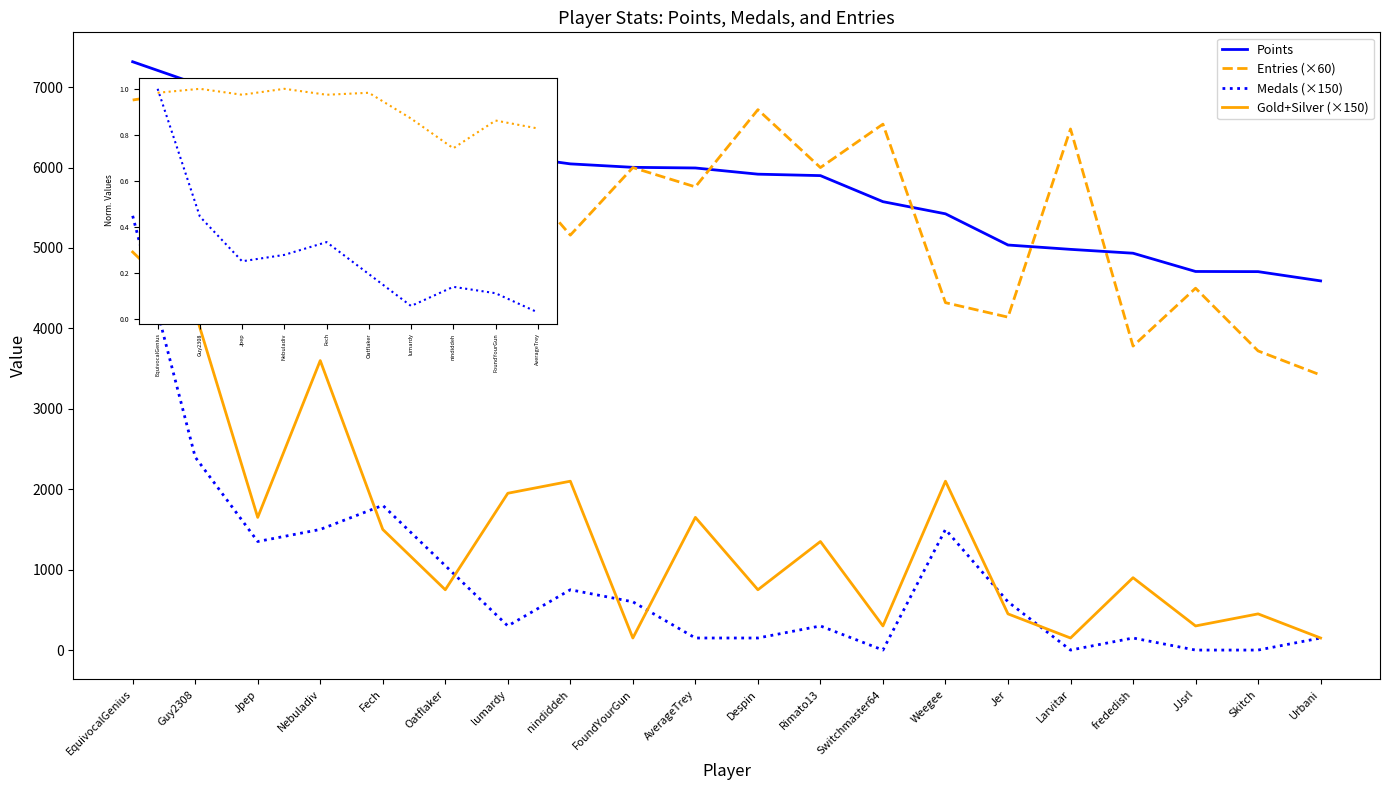

Is it true that Gold+Silver (×150) equals 450 at Jer?

True